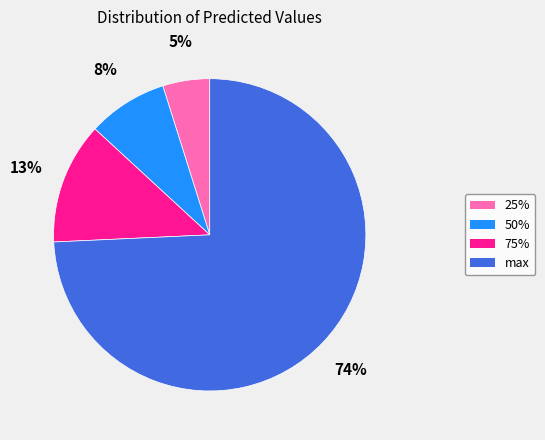

What is the largest slice in the pie chart?

max